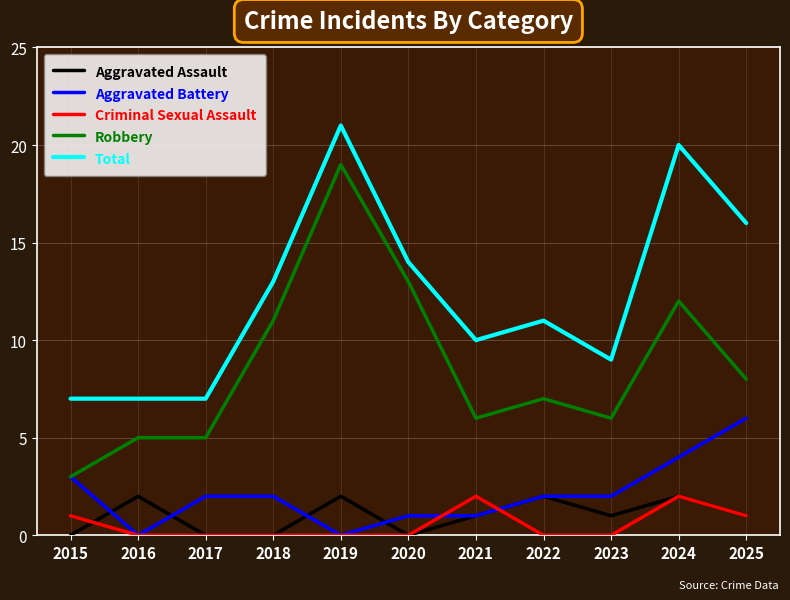

True or false: Robbery has a value of 3 at 2015.

True